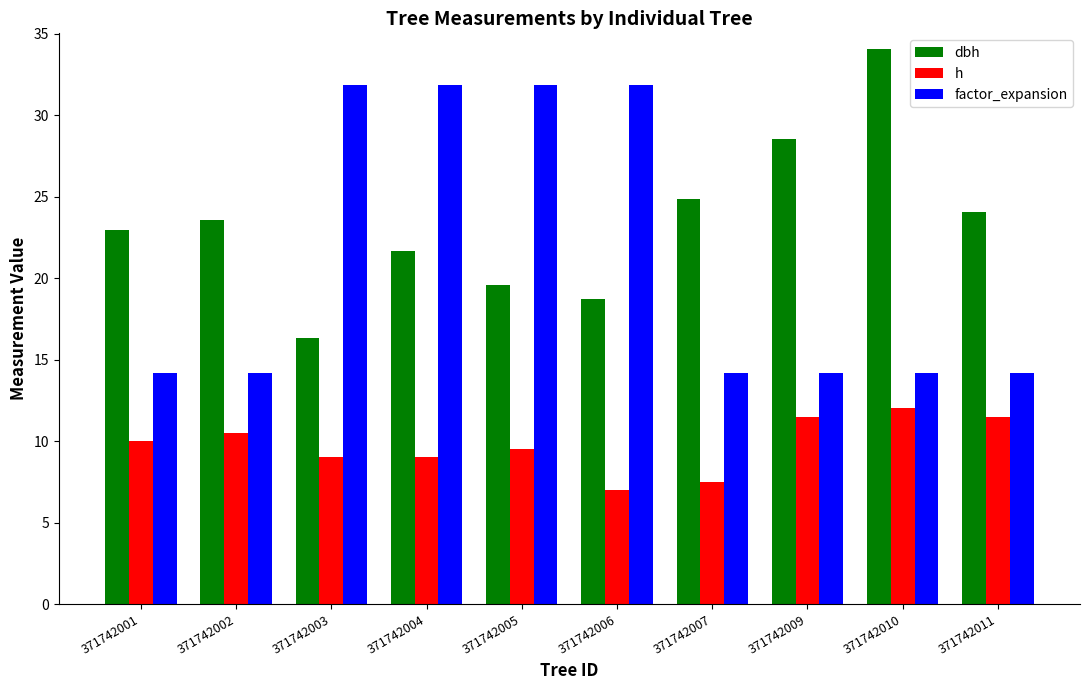

At which category is the sum across all series the highest?

371742004